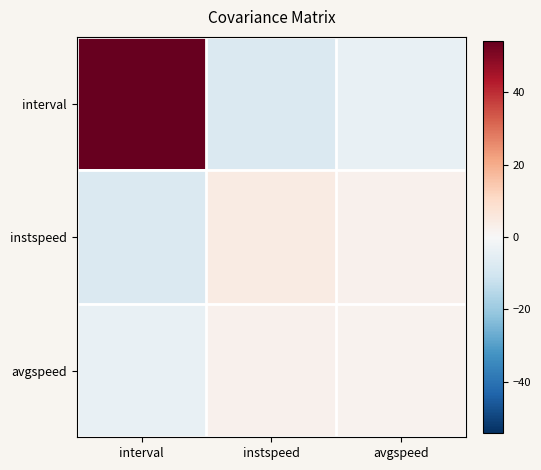

Reading left to right, what are all the values shown in this chart?

interval: interval=54.2	instspeed=-7.9	avgspeed=-4.0
instspeed: interval=-7.9	instspeed=4.6	avgspeed=2.5
avgspeed: interval=-4.0	instspeed=2.5	avgspeed=1.8